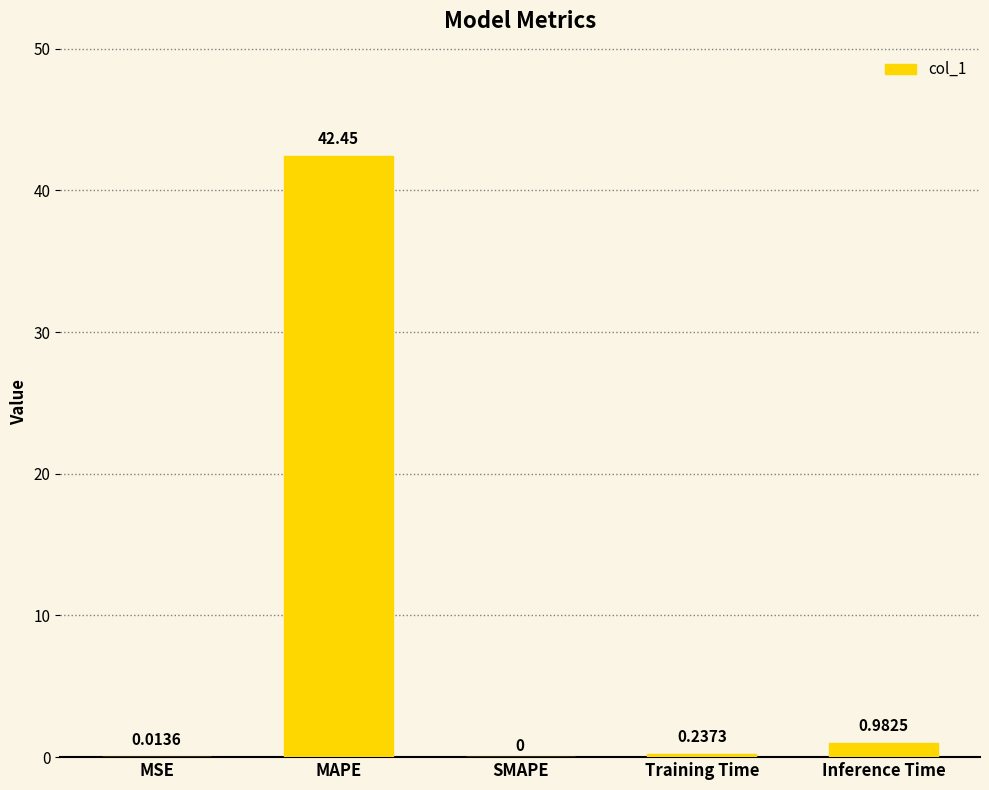

What is the change in value from Training Time to Inference Time?

+0.7